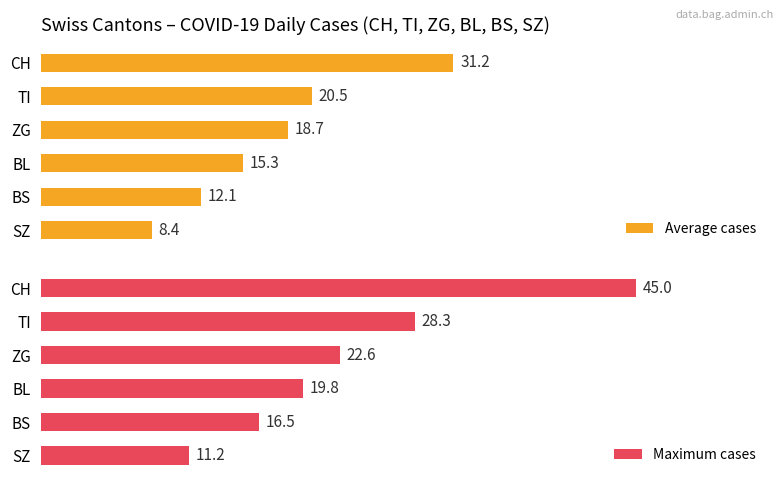

List the series in order of their overall mean, highest first.

Maximum cases, Average cases